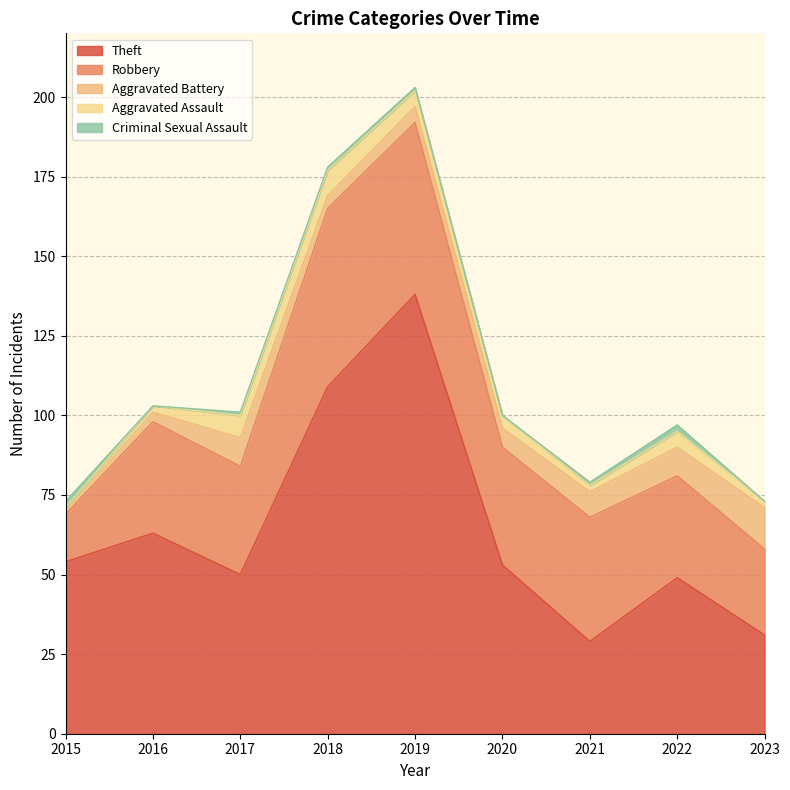

Does the chart have visible grid lines?

Yes